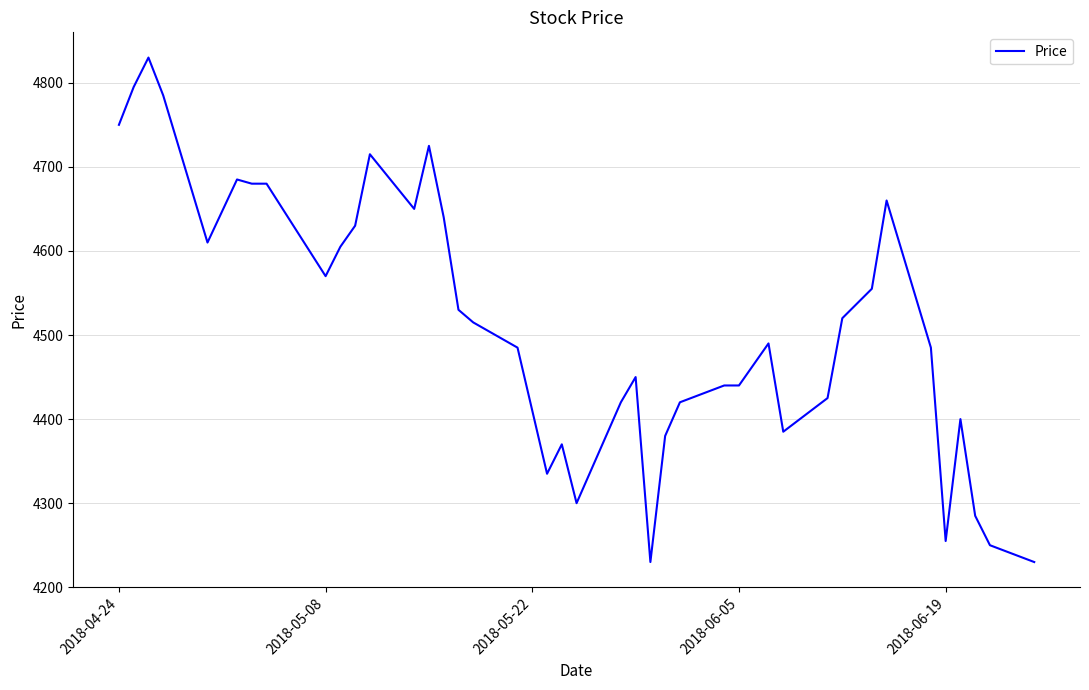

What is the greatest value displayed?

4830